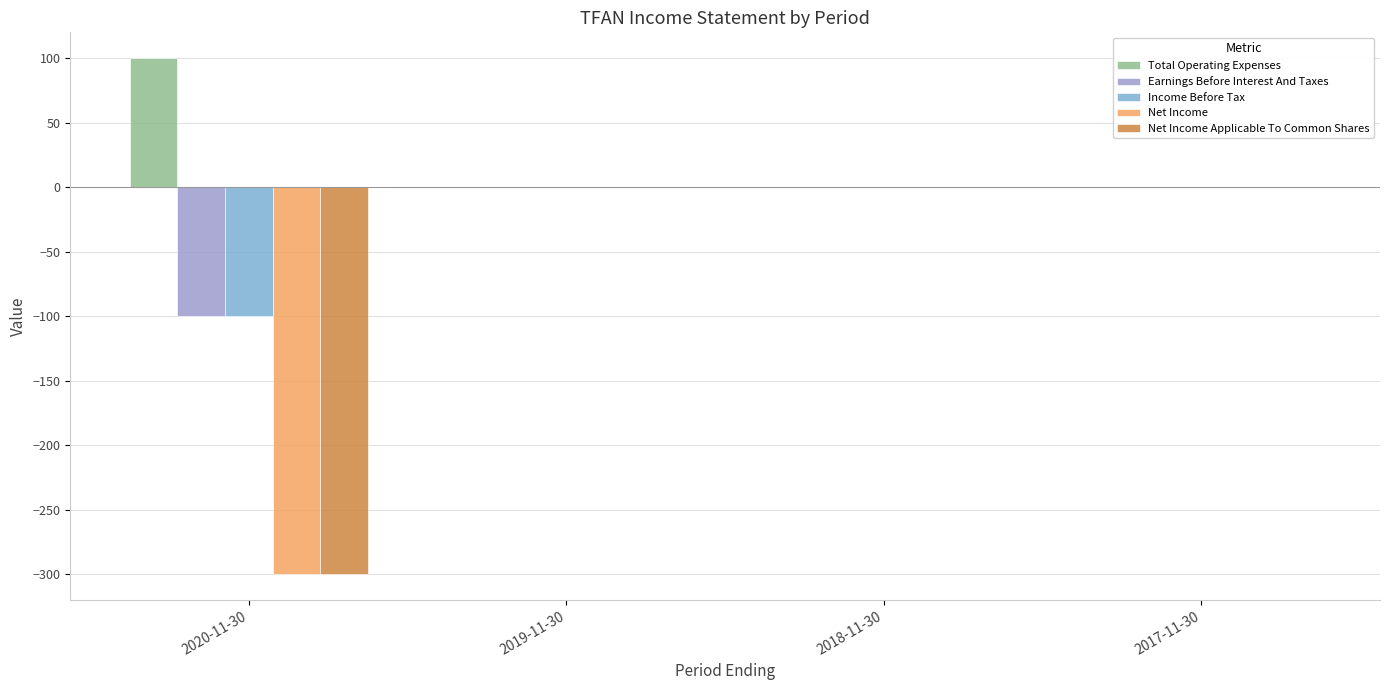

What is the difference between the Income Before Tax values at 2020-11-30 and 2019-11-30?

100